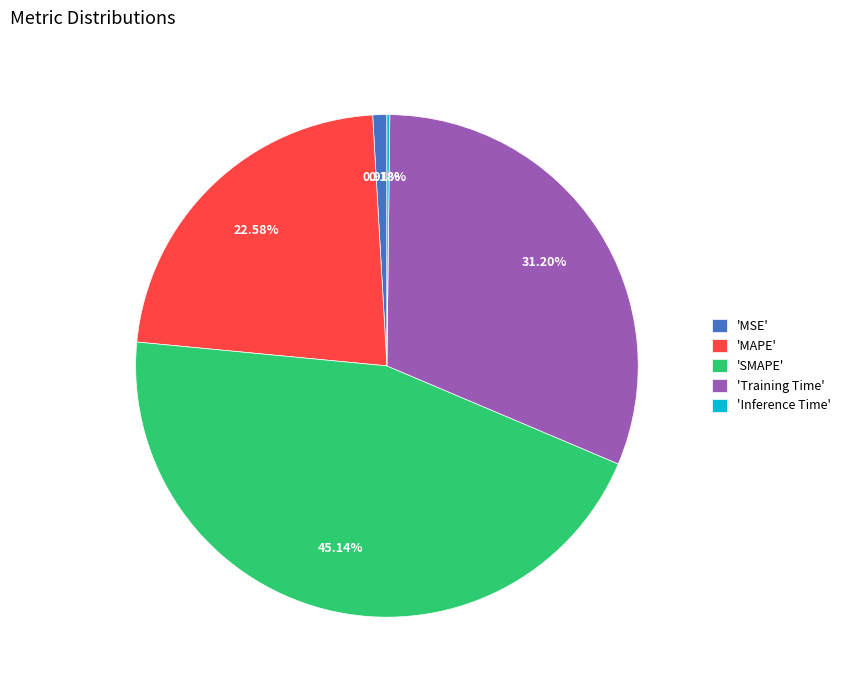

Between 'Training Time' and 'MAPE', which is larger?

'Training Time'